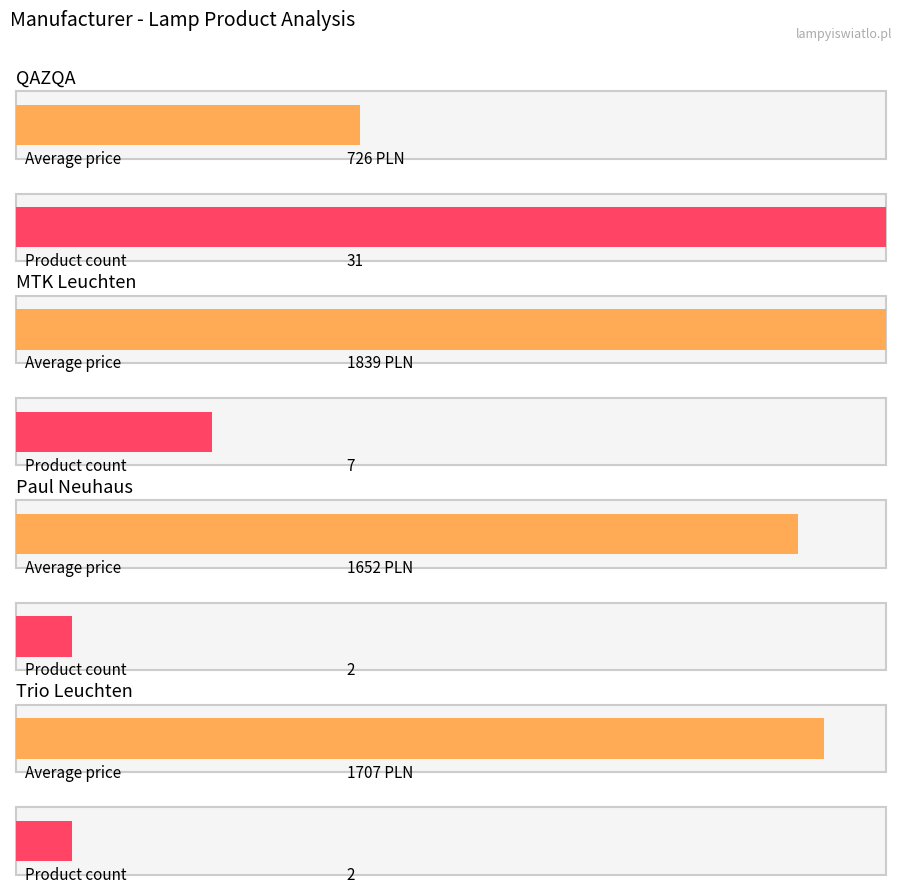

How many distinct data groups are displayed?

2